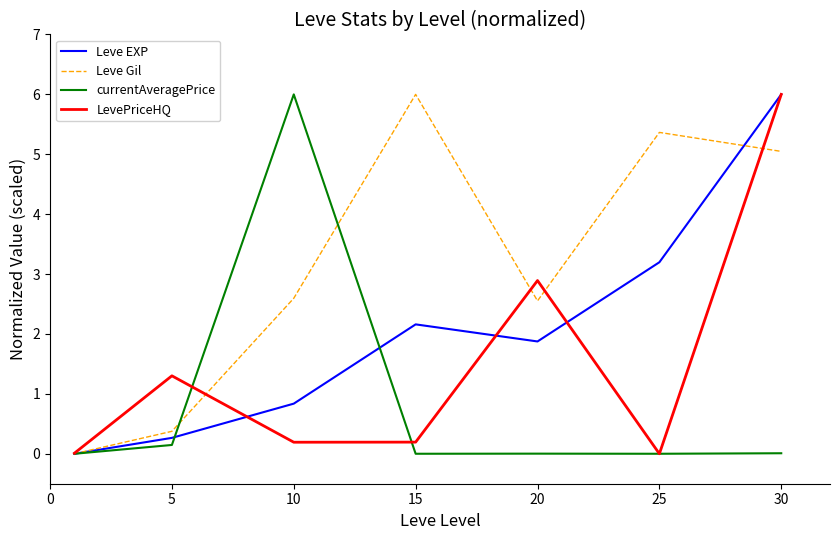

What is the maximum value shown in the chart?

6.0